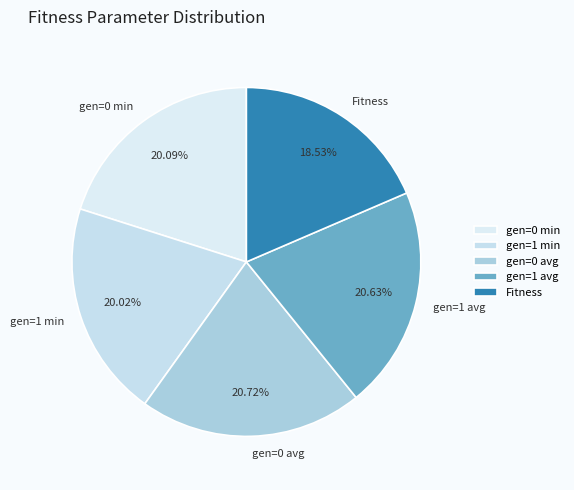

Count the number of slices in the pie.

5